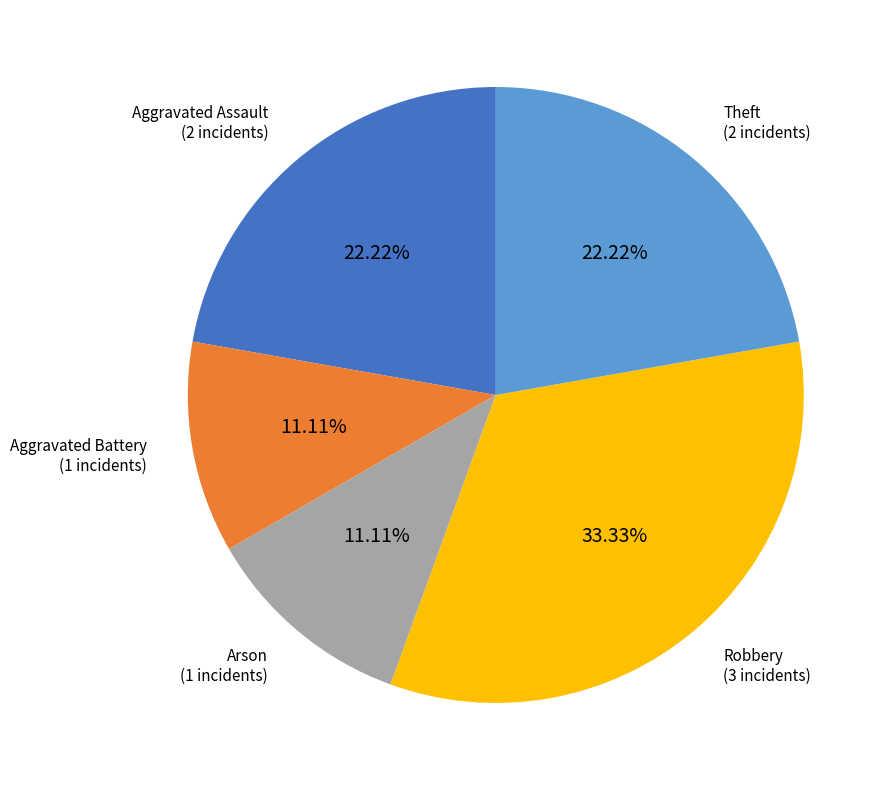

To the nearest percent, what is the difference between the largest and smallest slice percentages?

22%